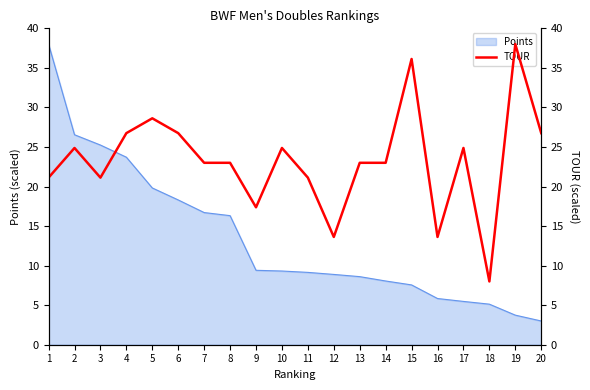

What is the highest value of the Points series?

38.0